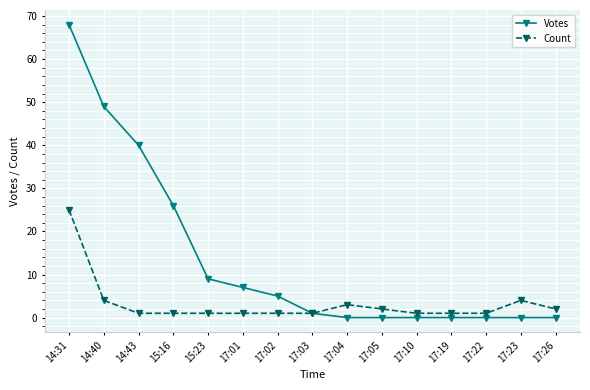

What is the average value of the Count series?

3